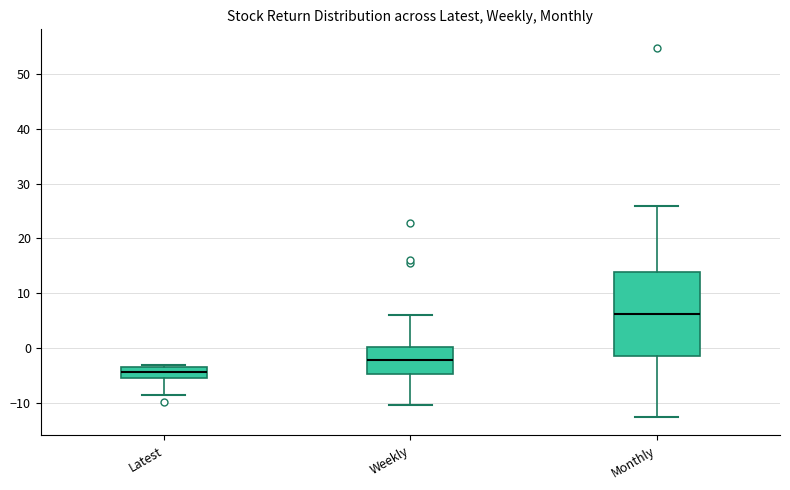

Which box has the highest median line?

Monthly